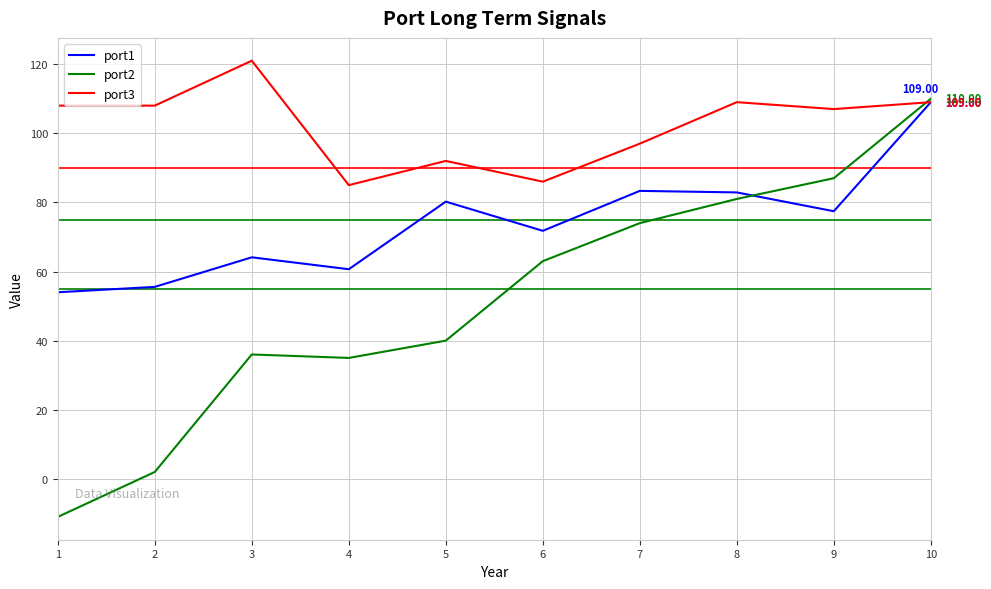

What is the highest value of the port1 series?

109.0